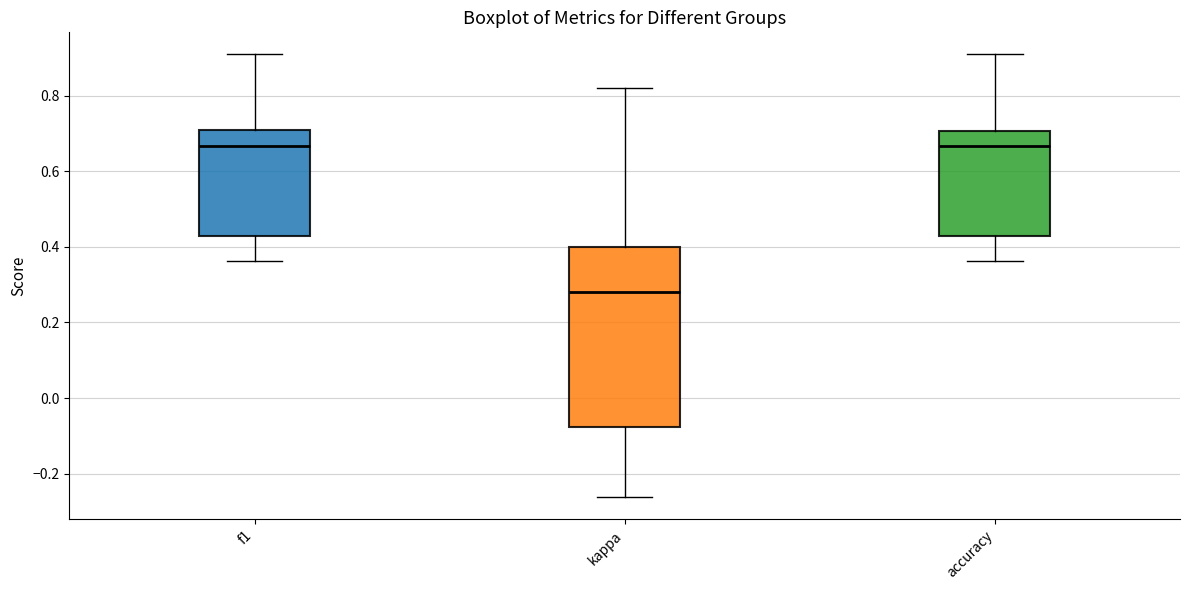

Which box's median line is the lowest?

kappa